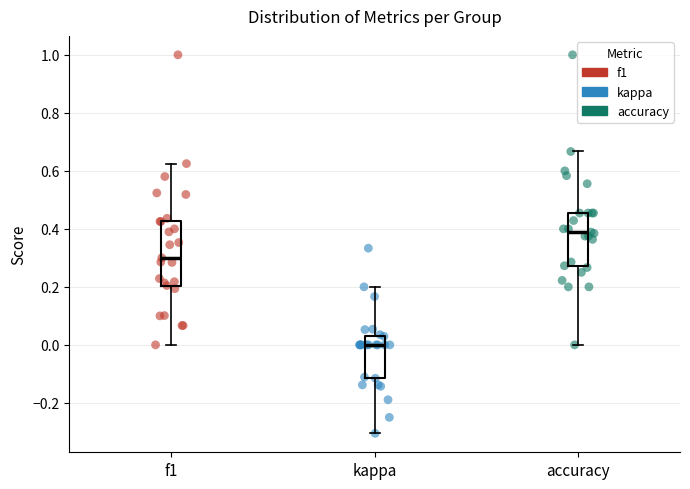

Reading left to right, transcribe this box plot: for each box, give where its median line is, the range the box spans, and where its two whiskers end, as read against the y-axis. The values are not printed on the chart, so give them approximately, as read against the axis.

f1: median 0.30, box 0.20 to 0.42, whiskers 0.00 to 0.62
kappa: median 0.00, box -0.12 to 0.02, whiskers -0.30 to 0.20
accuracy: median 0.38, box 0.28 to 0.46, whiskers 0.00 to 0.66